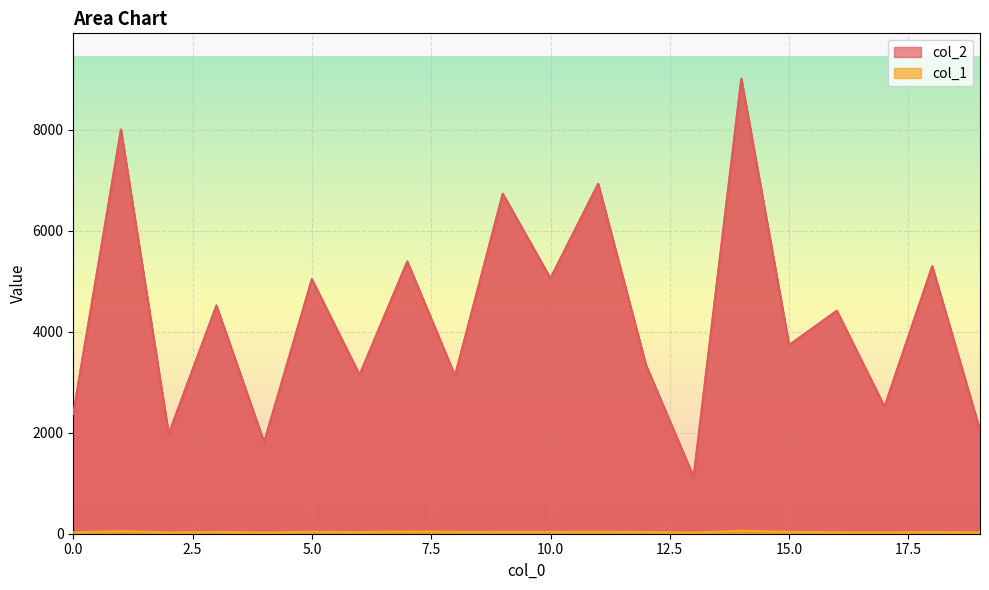

What is the maximum value for col_1?

60